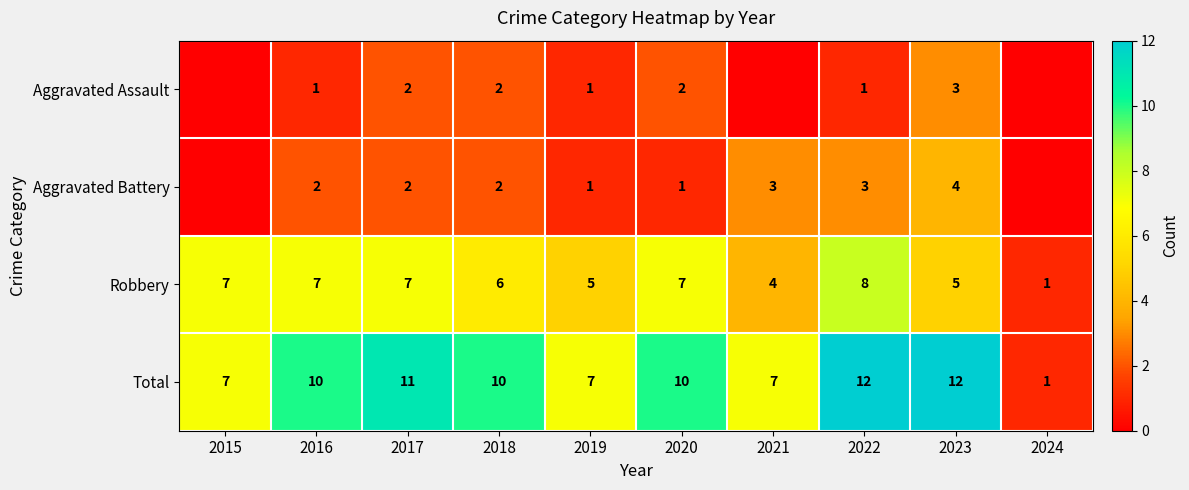

What is the difference between the highest and lowest values at 2018?

8